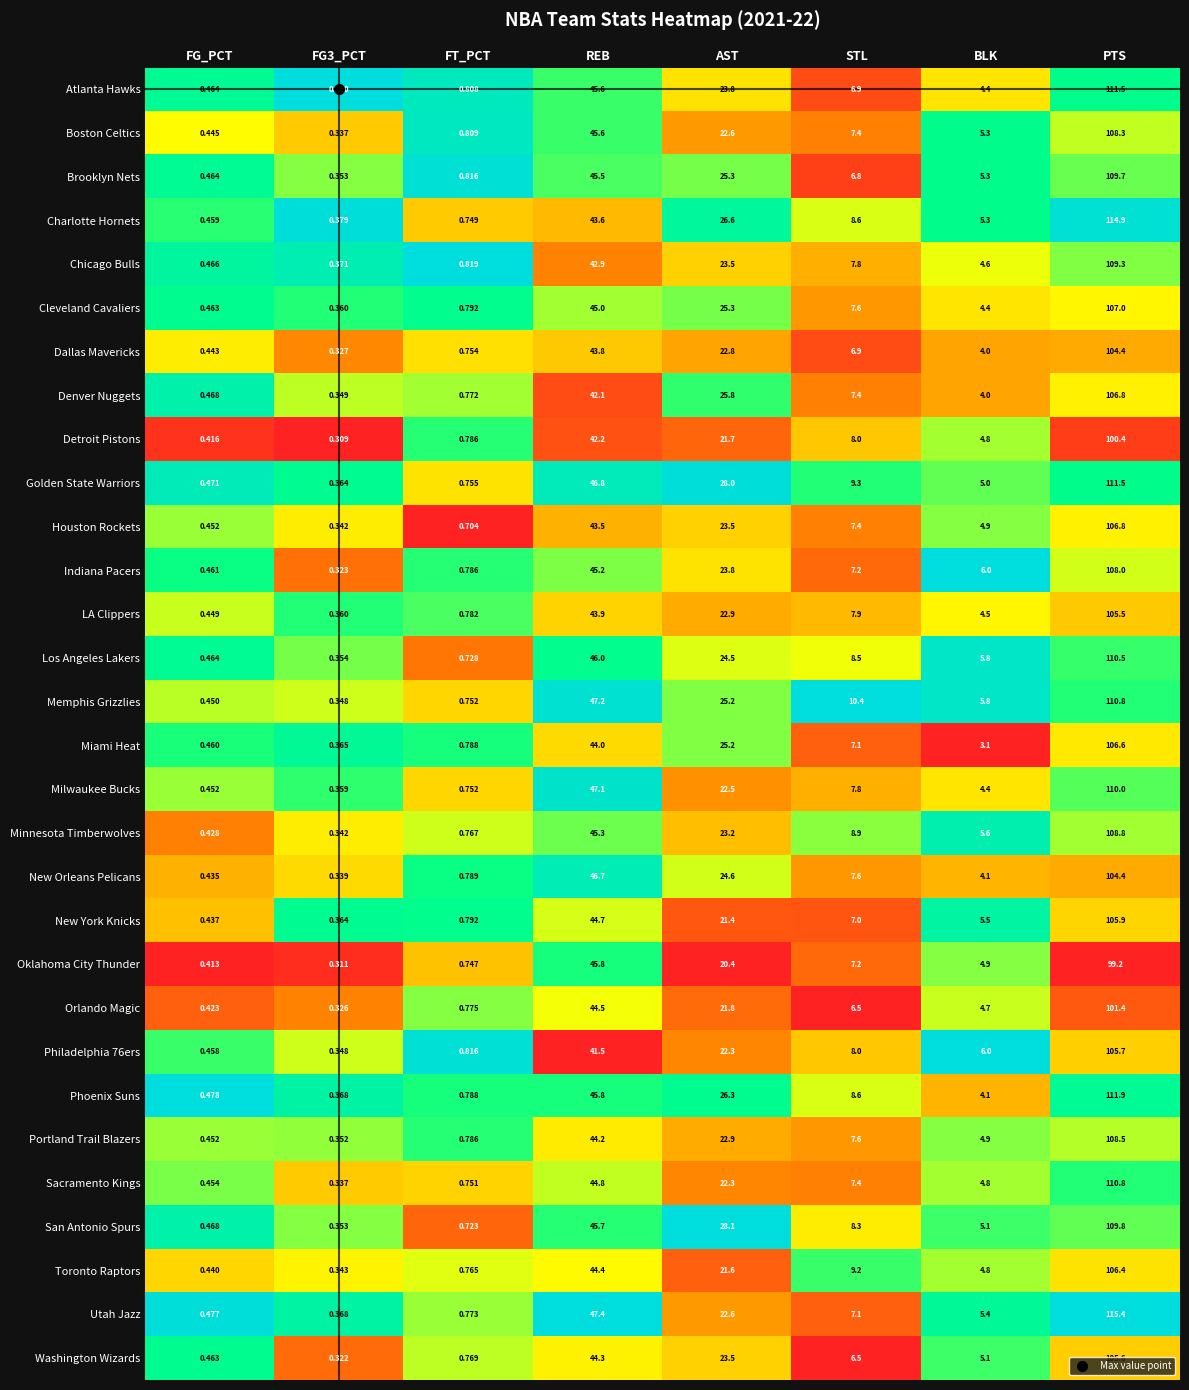

Where is Denver Nuggets nearest to the value 53?

REB